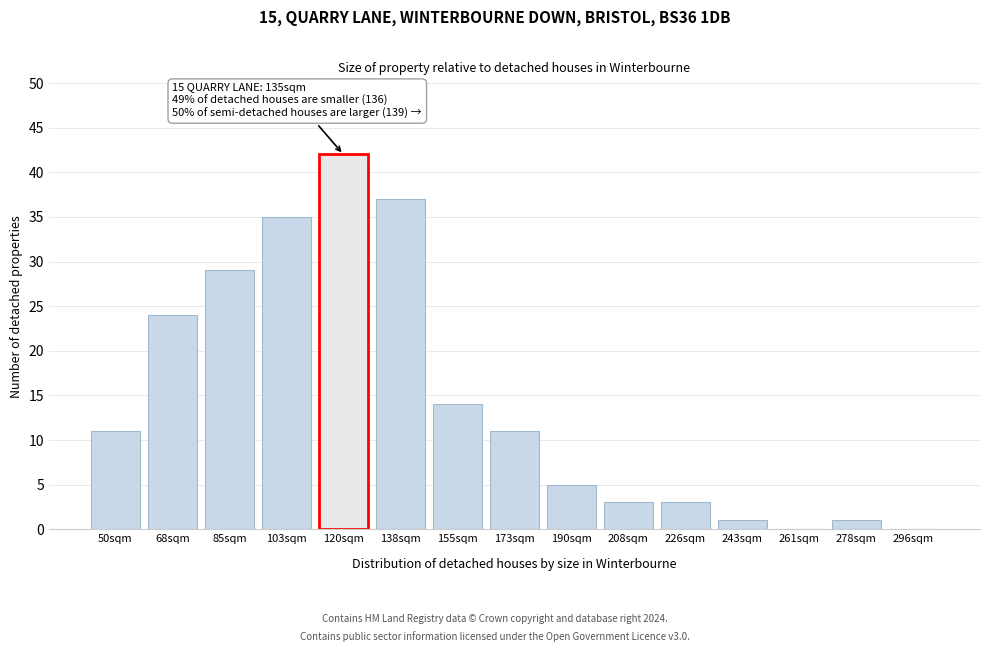

Reading right to left, list all the values displayed in this chart.

296sqm=0	278sqm=1	261sqm=0	243sqm=1	226sqm=3	208sqm=3	190sqm=5	173sqm=11	155sqm=14	138sqm=37	120sqm=42	103sqm=35	85sqm=29	68sqm=24	50sqm=11